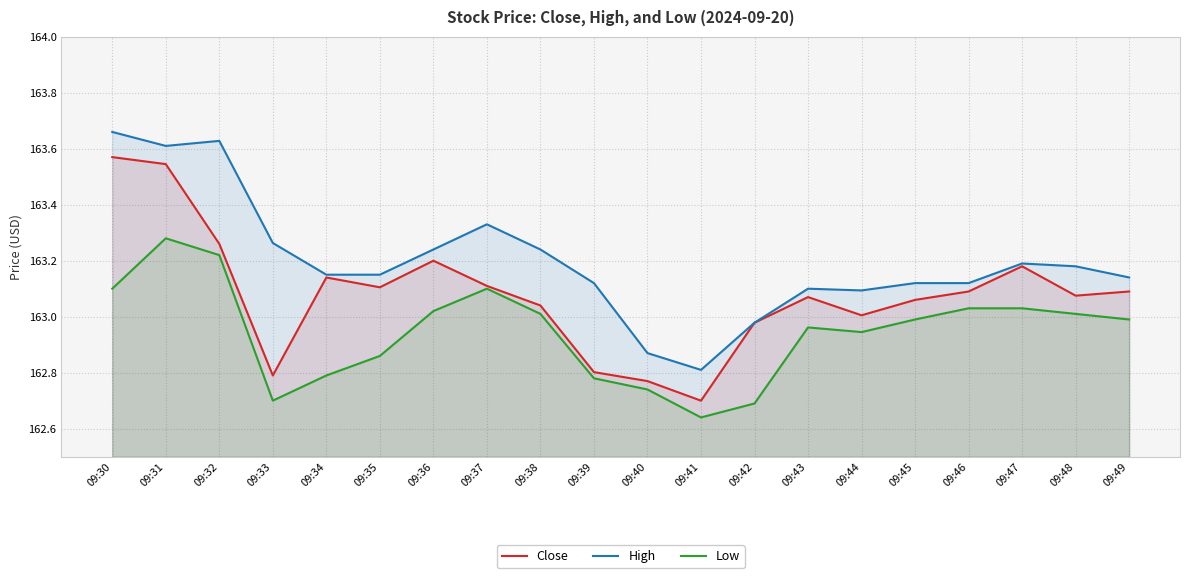

True or false: High and Close cross at least once.

False